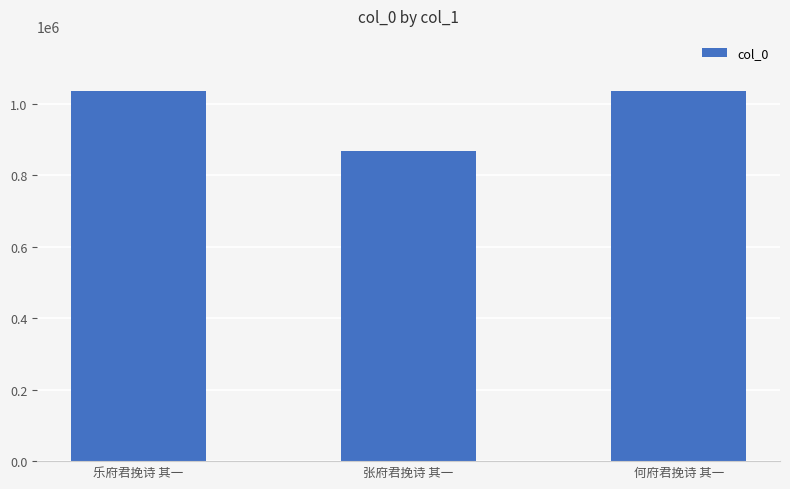

How many series are shown in this chart?

1